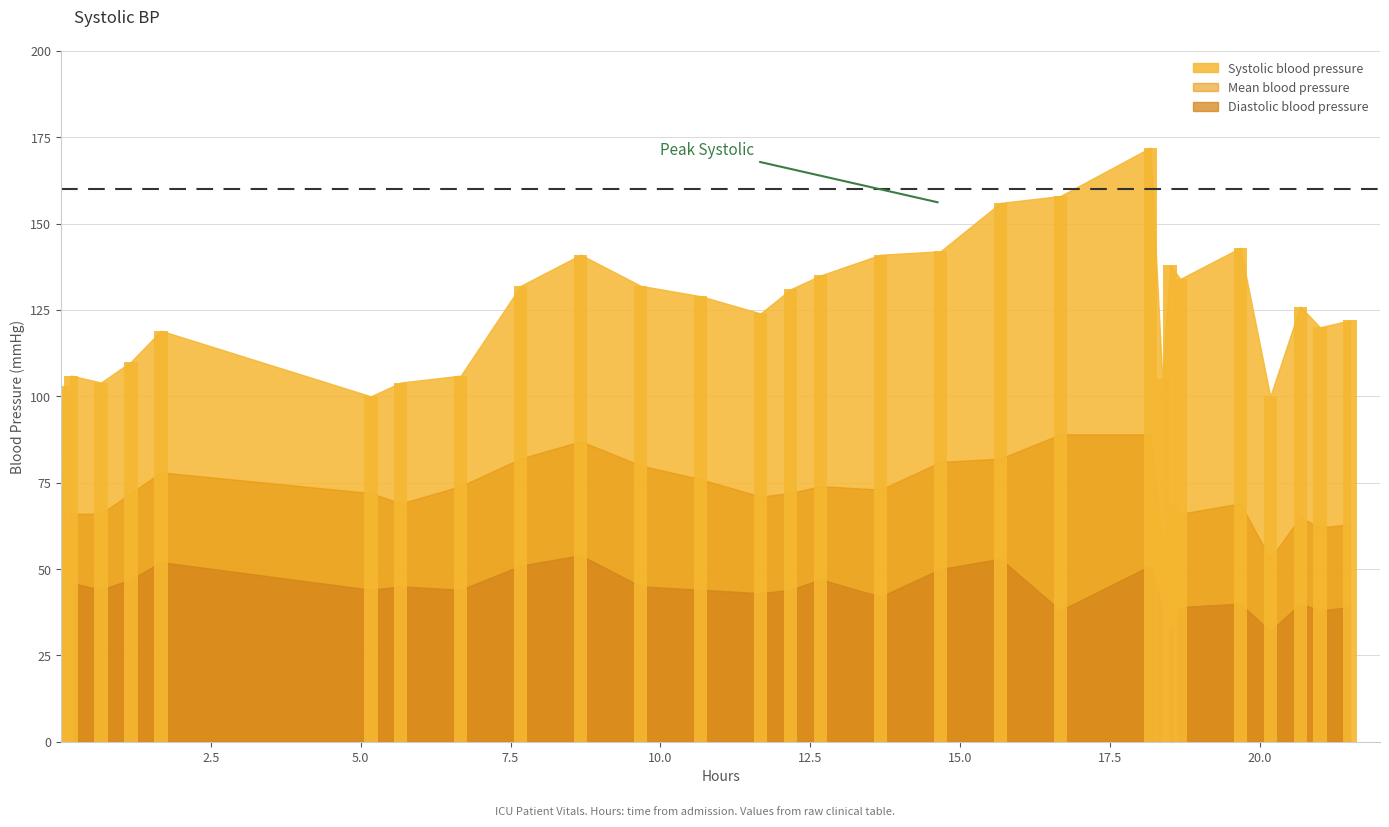

Are the bars grouped side by side (vs. stacked)?

Yes